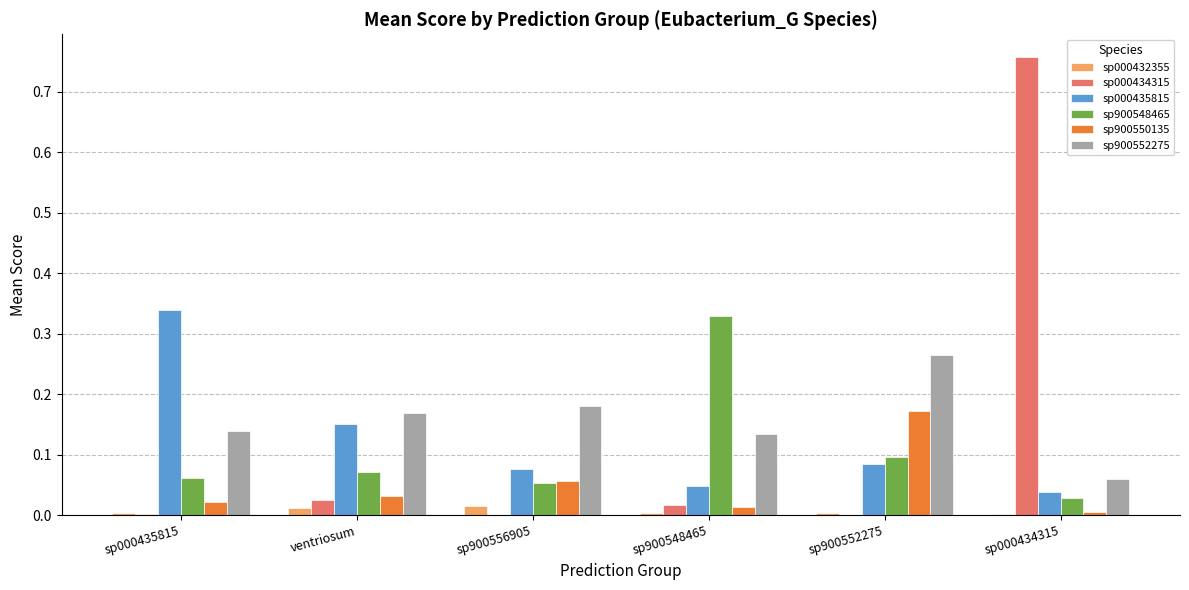

Are the bars horizontal?

No